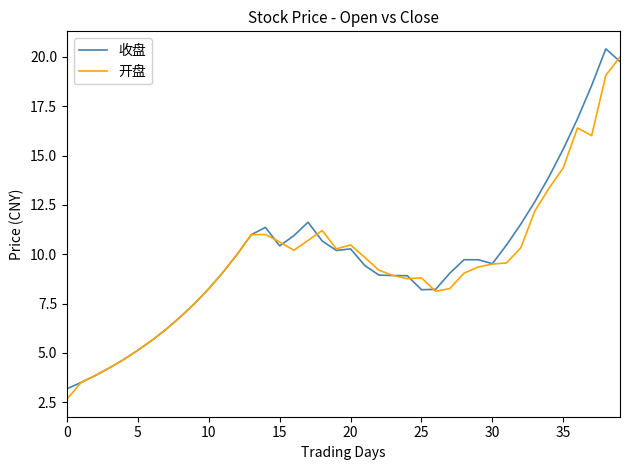

What is the greatest value displayed?

20.4